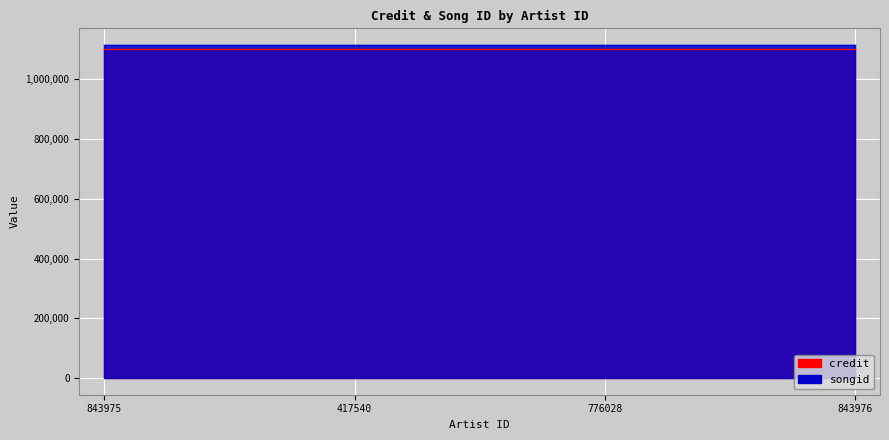

How many lines are shown in the chart?

2